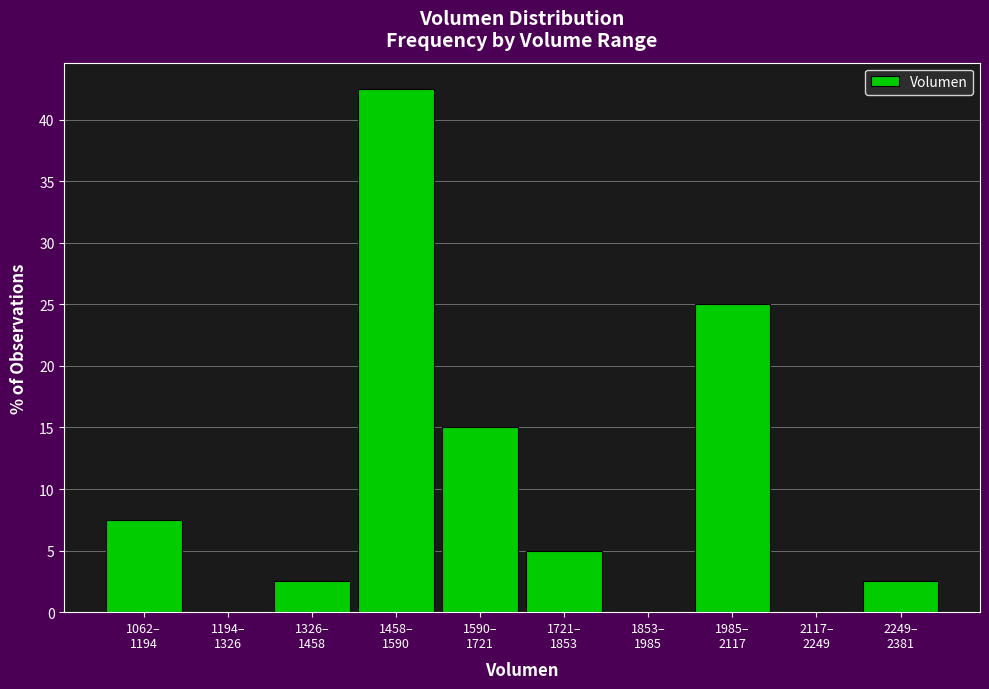

What is the maximum value shown in the chart?

42.5